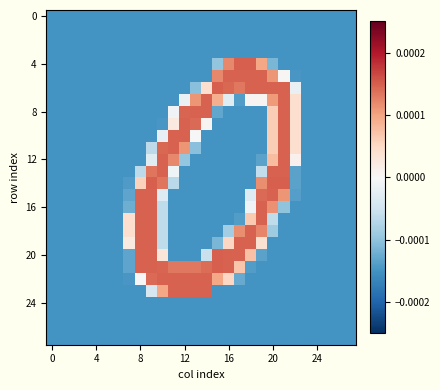

At which category is the sum across all series the highest?

9